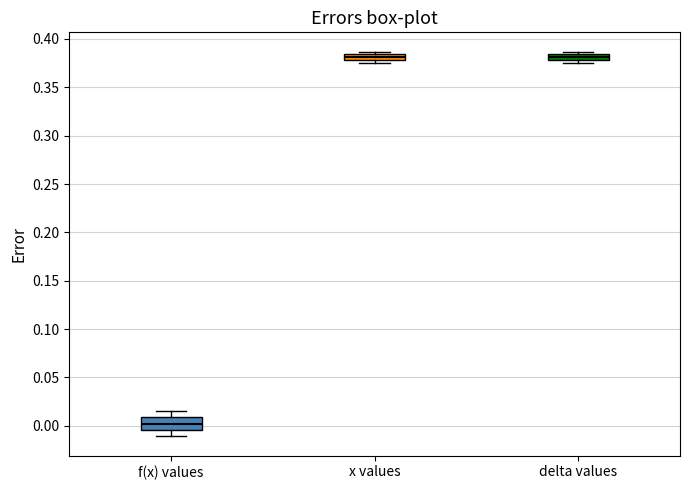

Which box has the lowest median line?

f(x) values